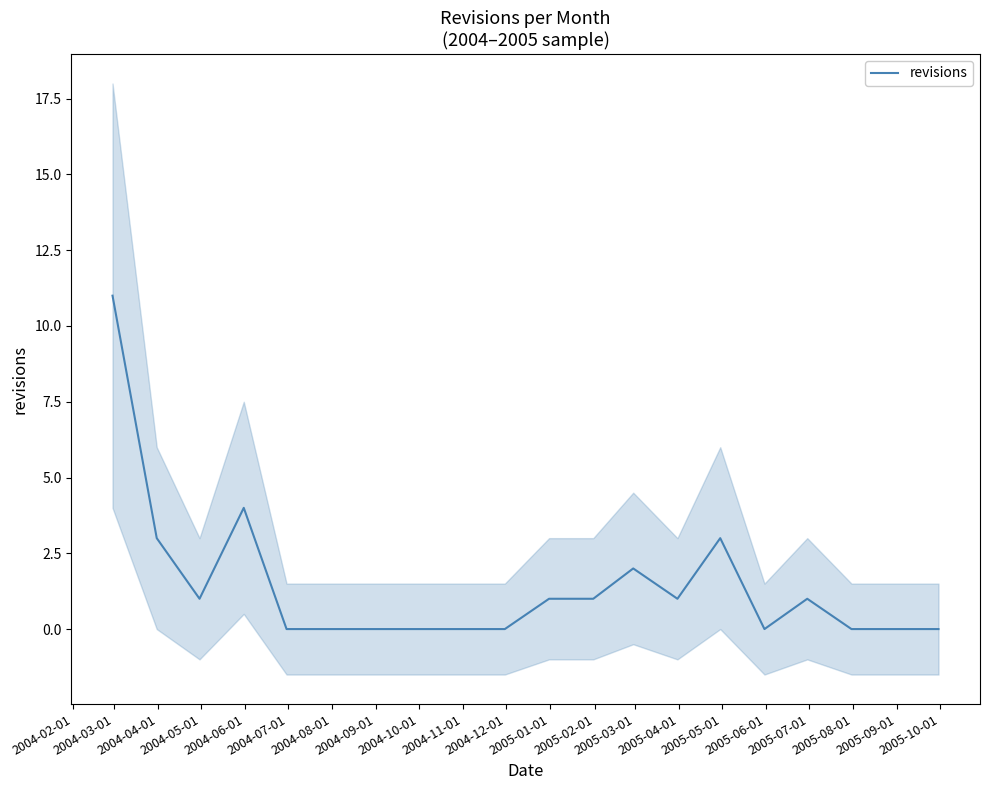

What is the difference between the second highest and second lowest values?

4